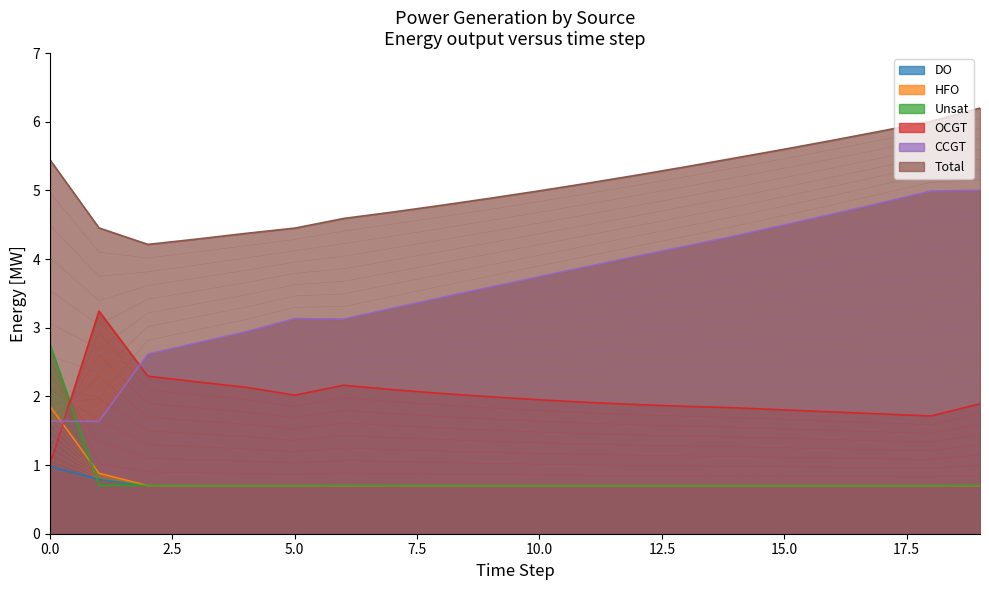

At which category does the chart reach its peak across all series?

19